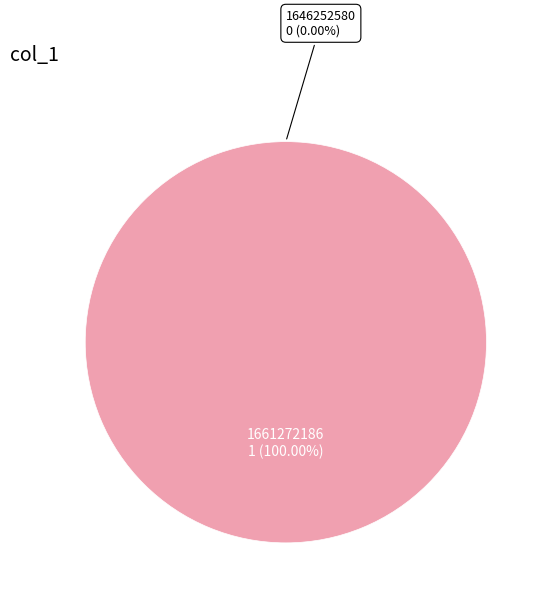

To the nearest percent, what is the difference between the largest and smallest slice percentages?

100%